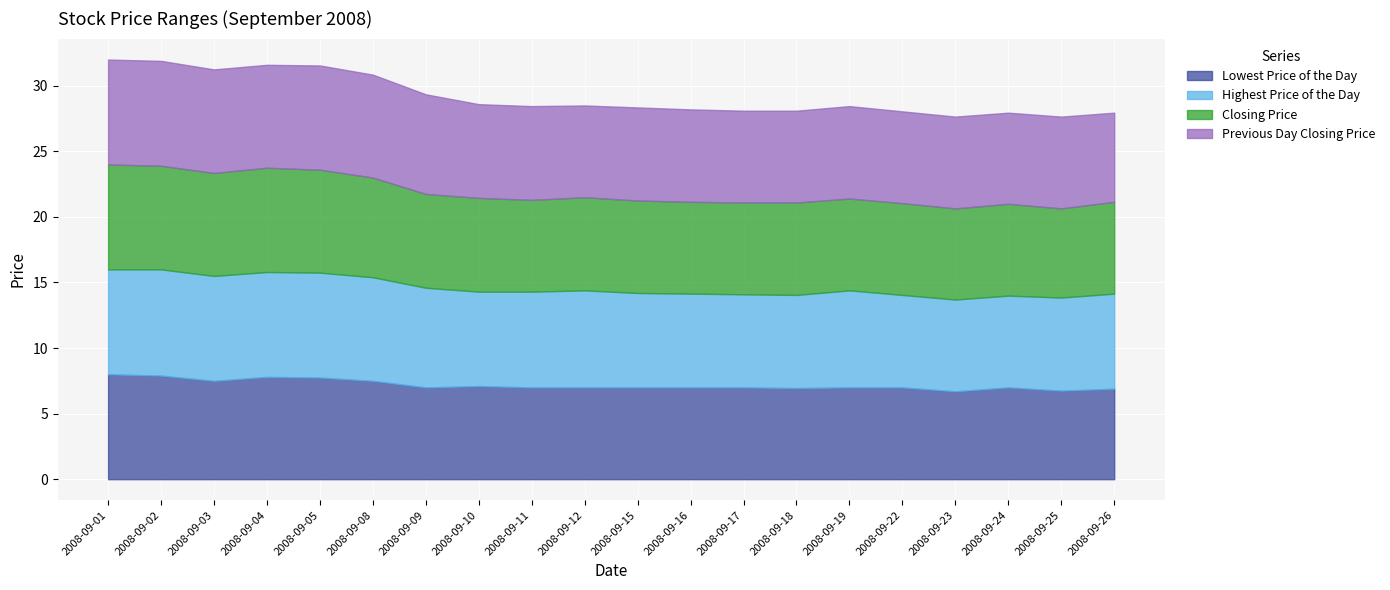

At which category does Highest Price of the Day reach its first local valley?

20080910